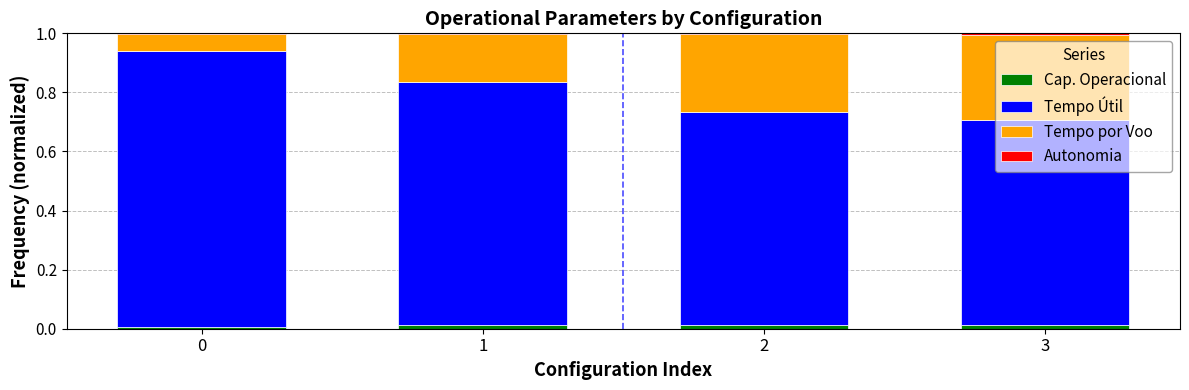

Is it true that Cap. Operacional equals 0.0 at 3?

True